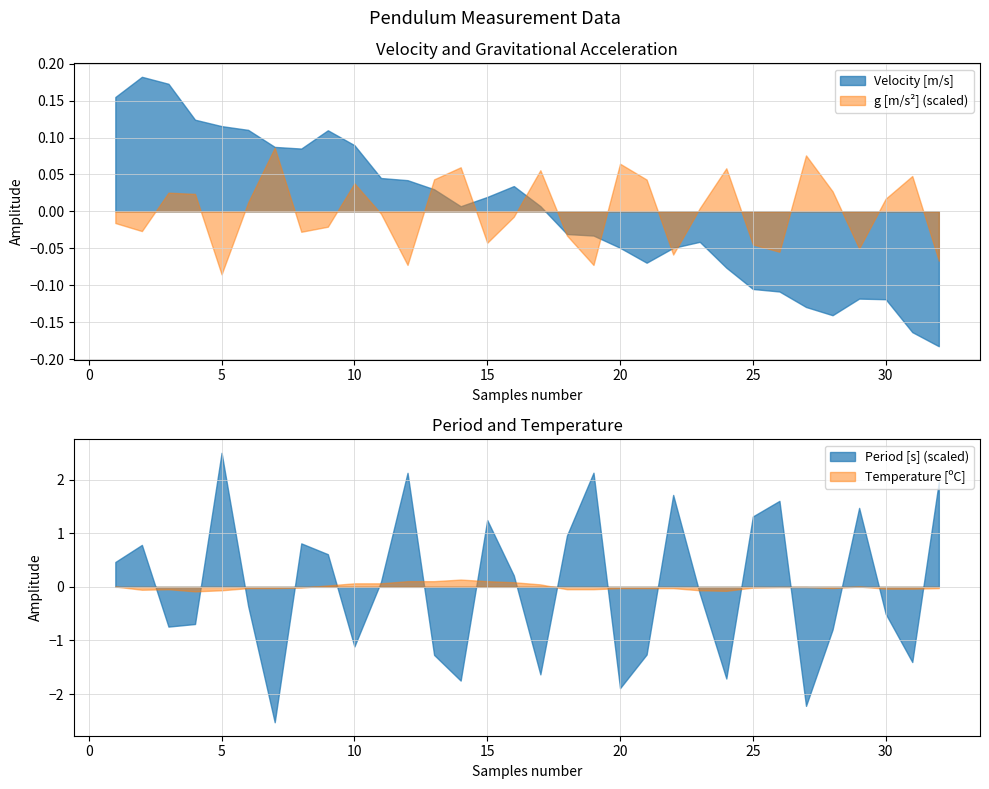

True or false: the data shows 2.4 at 12.

False